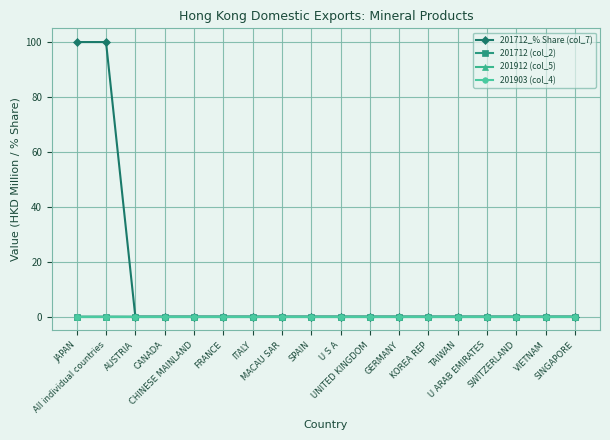

Is it true that 201903 (col_4) equals 0.0 at MACAU SAR?

True